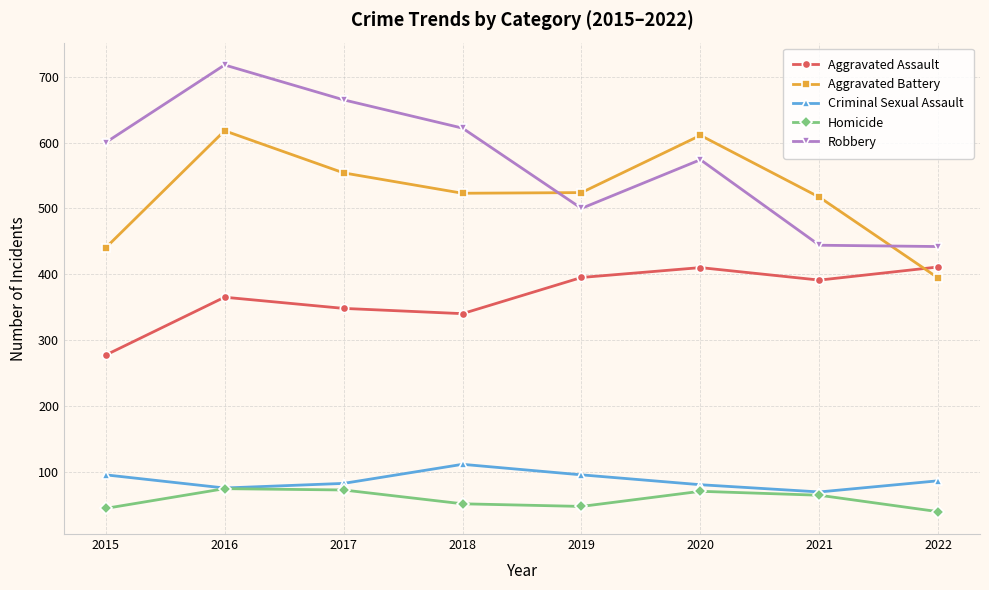

Which series has the largest range (max minus min)?

Robbery